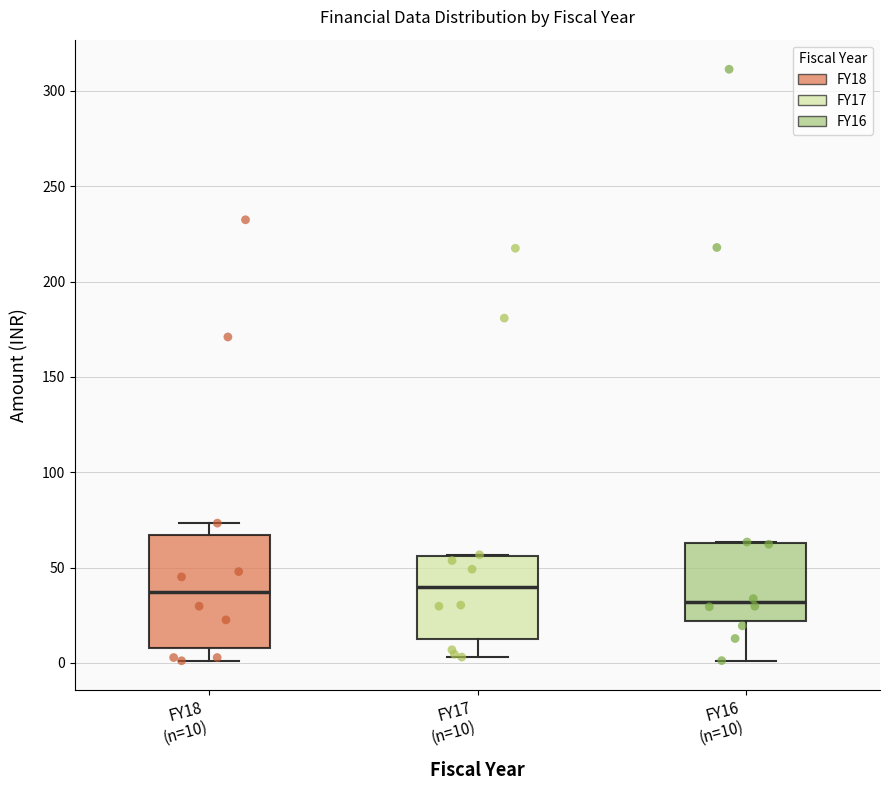

Reading left to right, transcribe this box plot: for each box, give where its median line is, the range the box spans, and where its two whiskers end, as read against the y-axis. The values are not printed on the chart, so give them approximately, as read against the axis.

FY18 (n=10): median 35, box 10 to 65, whiskers 0 to 75
FY17 (n=10): median 40, box 15 to 55, whiskers 5 to 55
FY16 (n=10): median 30, box 20 to 65, whiskers 0 to 65